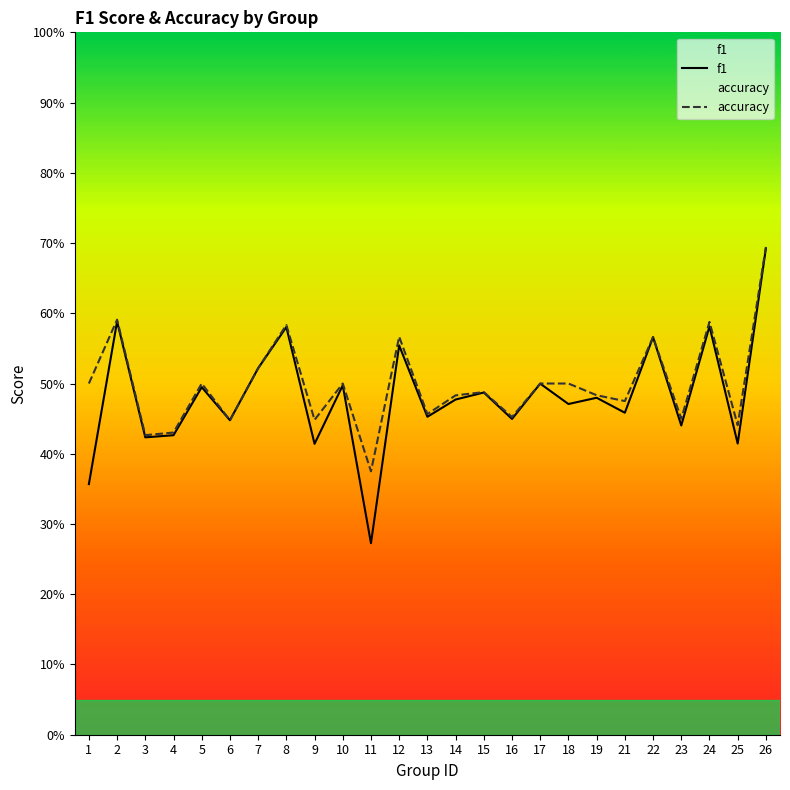

At which category is the sum across all series the highest?

26